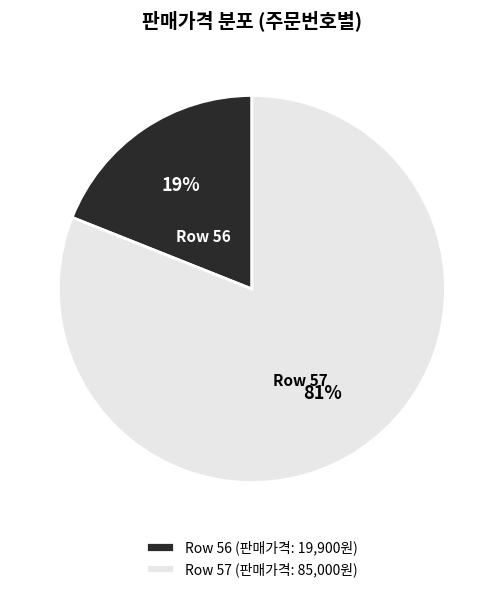

Count the number of slices in the pie.

2